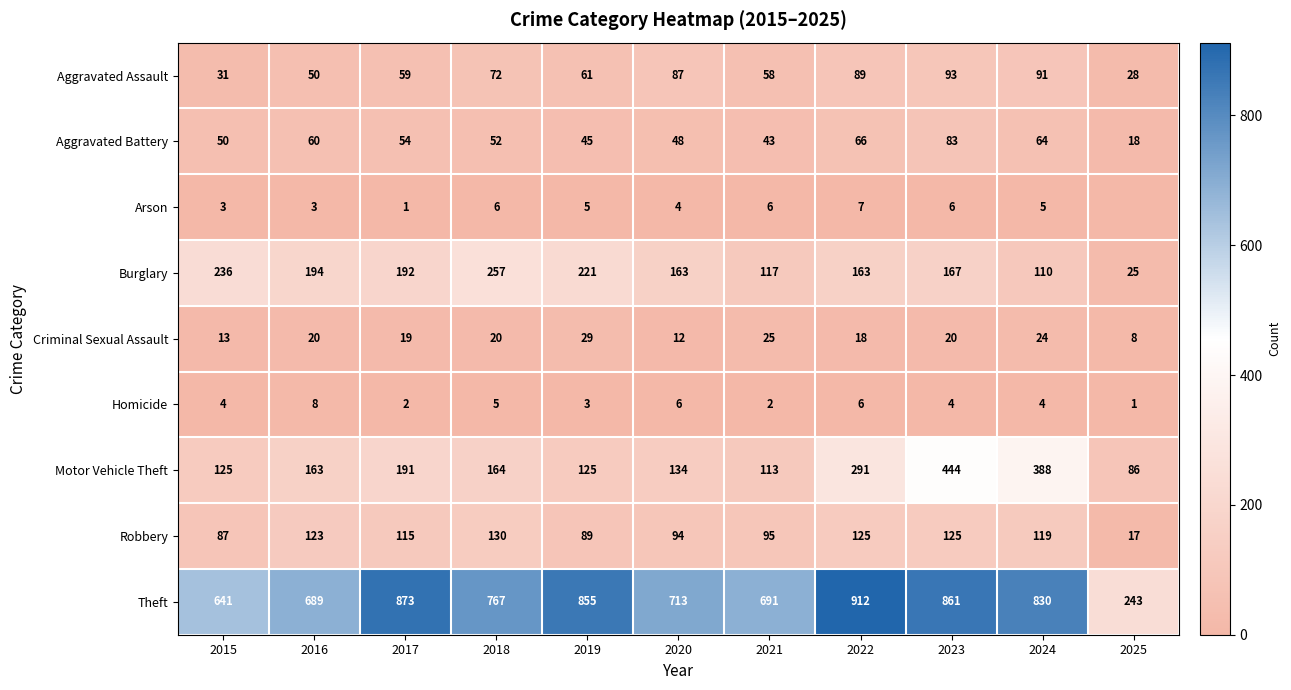

What value does the Robbery series have at 2024?

119